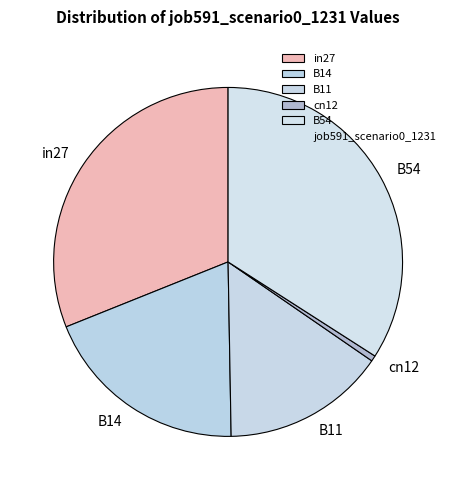

Does any single category account for the majority?

No